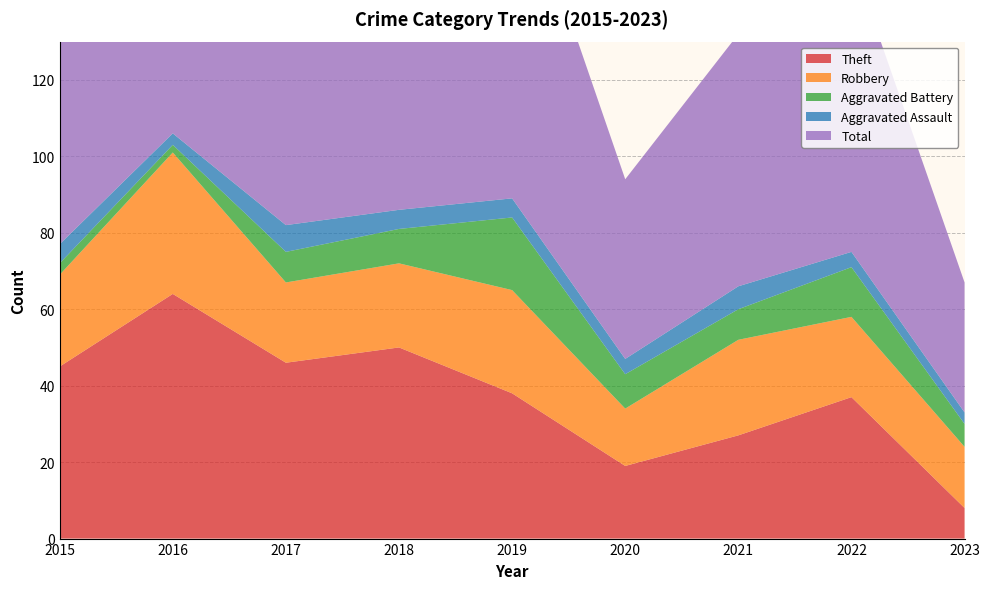

Reading right to left, what are all the values shown in this chart?

Theft: 2023=8	2022=37	2021=27	2020=19	2019=38	2018=50	2017=46	2016=64	2015=45
Robbery: 2023=16	2022=21	2021=25	2020=15	2019=27	2018=22	2017=21	2016=37	2015=24
Aggravated Battery: 2023=6	2022=13	2021=8	2020=9	2019=19	2018=9	2017=8	2016=2	2015=3
Aggravated Assault: 2023=3	2022=4	2021=6	2020=4	2019=5	2018=5	2017=7	2016=3	2015=5
Total: 2023=34	2022=77	2021=66	2020=47	2019=91	2018=88	2017=82	2016=106	2015=77